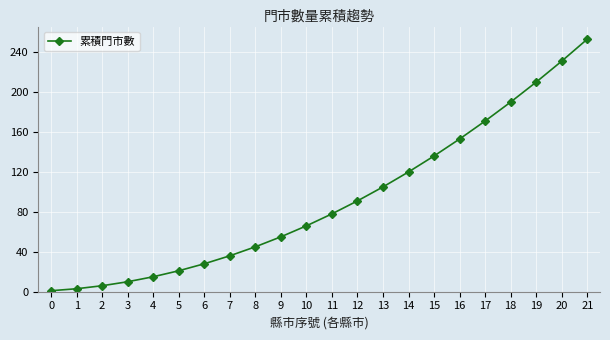

How many values are below 78?

11